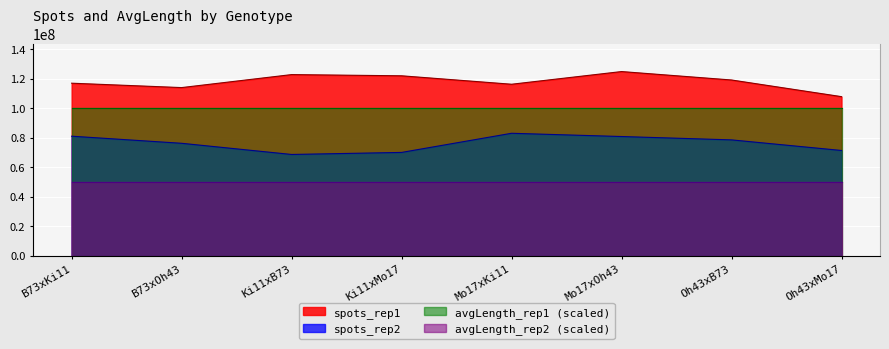

Which has a higher value, Oh43xMo17 or B73xOh43?

B73xOh43